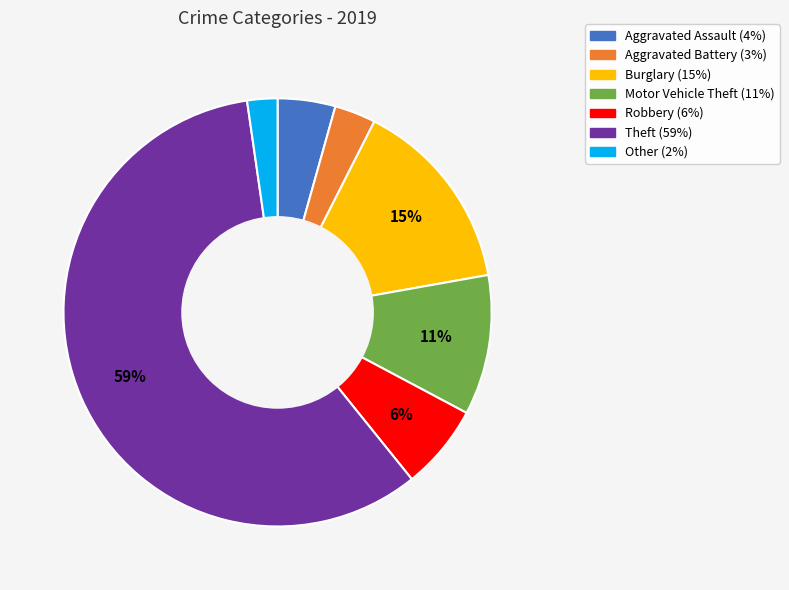

True or false: Burglary accounts for 1% of the total.

False